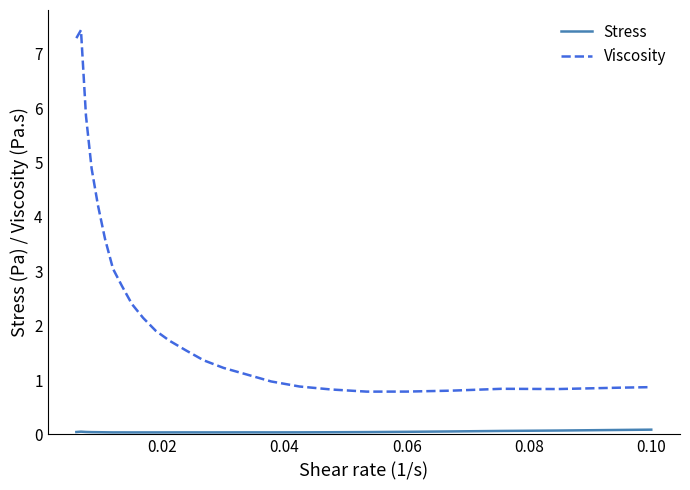

Which series has the largest total across all categories?

Viscosity